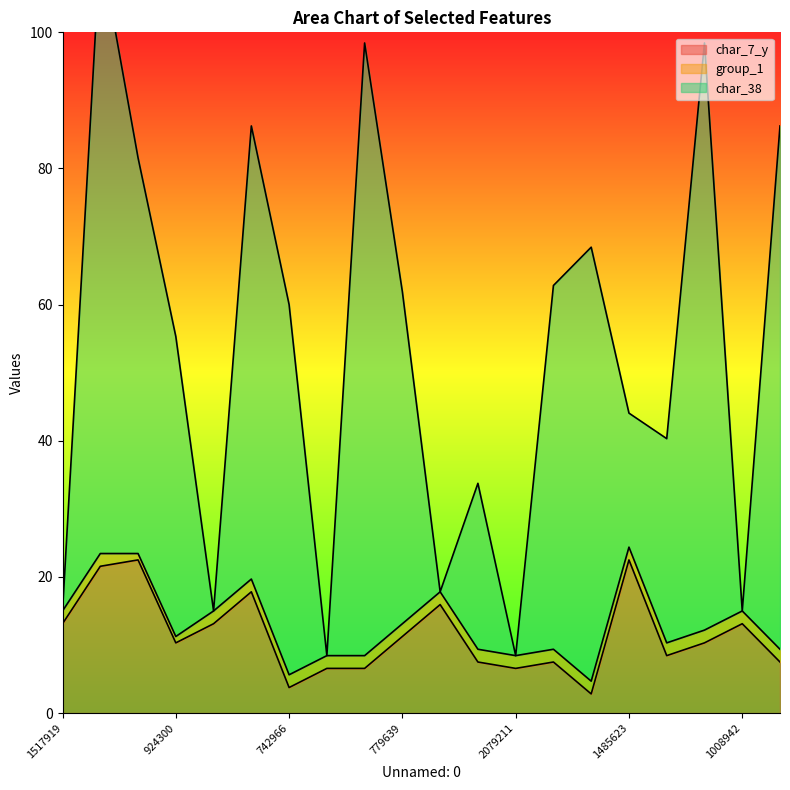

The char_7_y series shows 8.9 at 1561167. True or false?

False